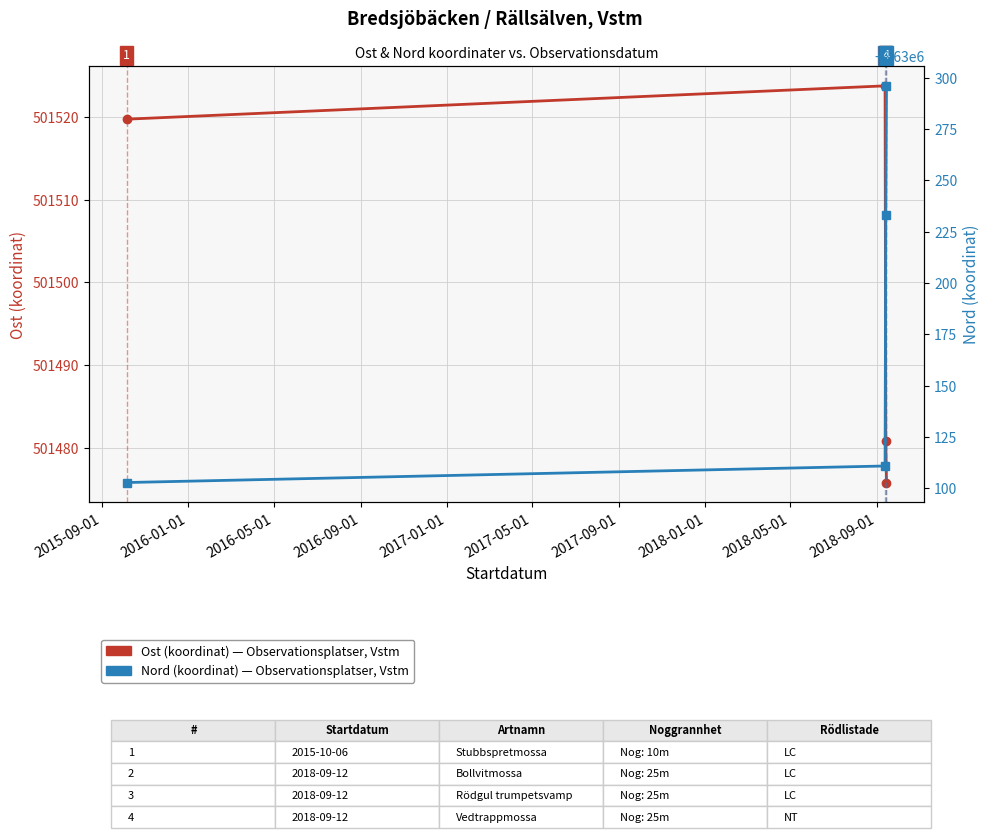

True or false: Nord (koordinat) has more than 0 points higher than both neighbors.

False